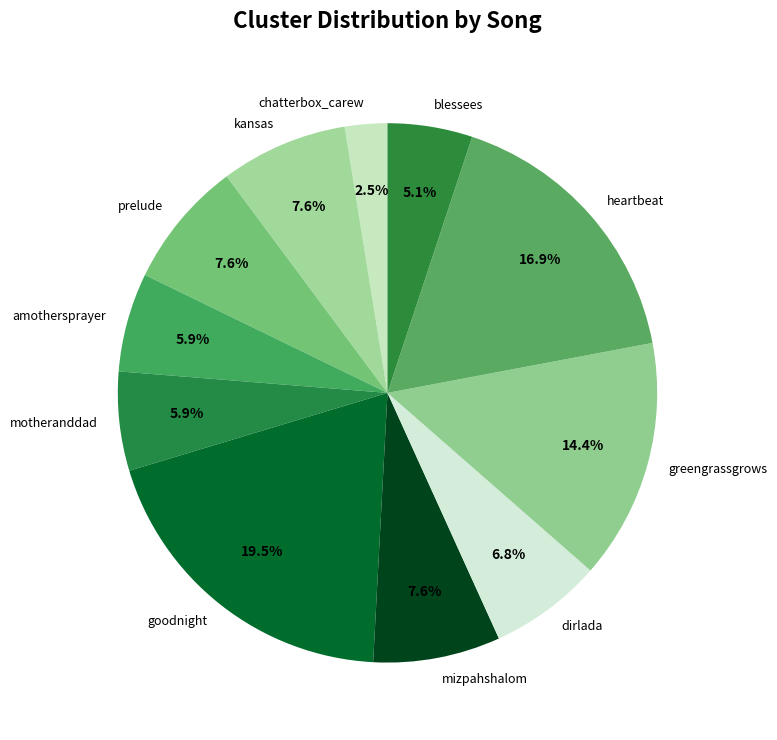

To the nearest percent, what is the difference between the greengrassgrows and prelude slice percentages?

7%